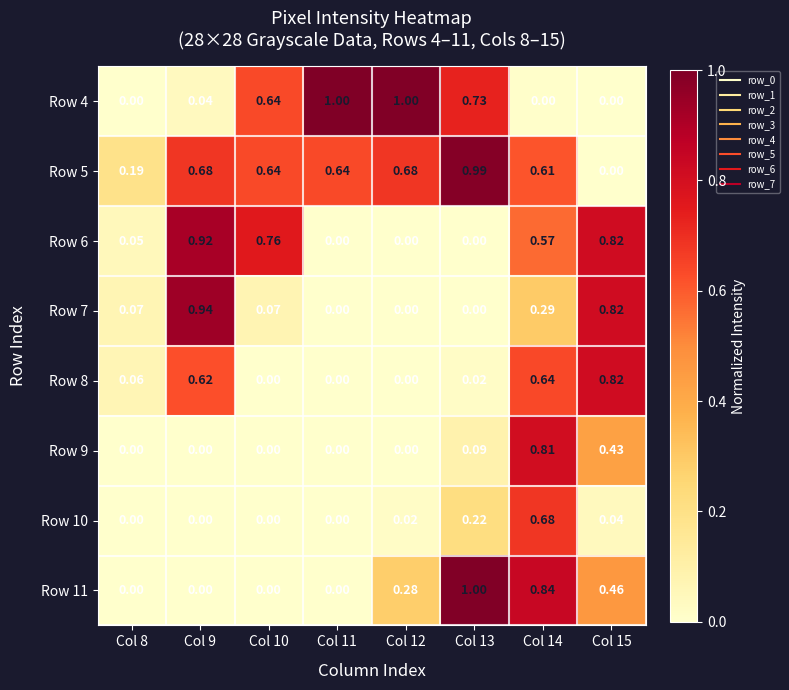

Is the value of Row 8 at Col 9 greater than the value of Row 4 at Col 13?

No